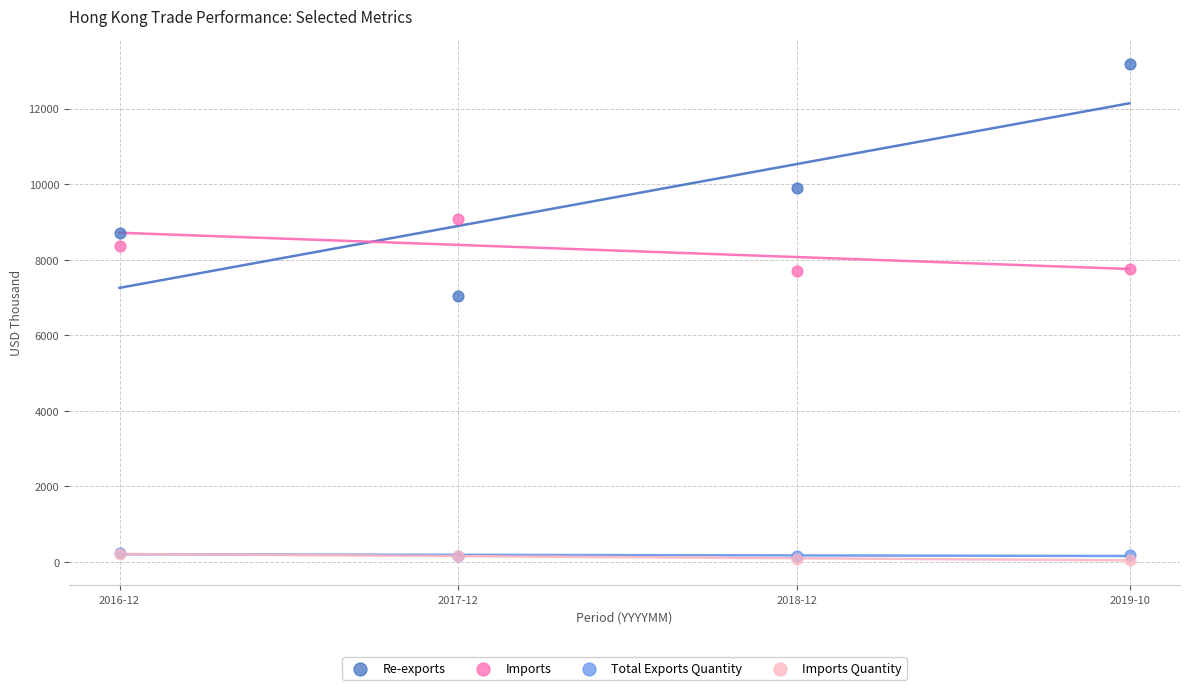

Which series contains the highest Y value?

Re-exports